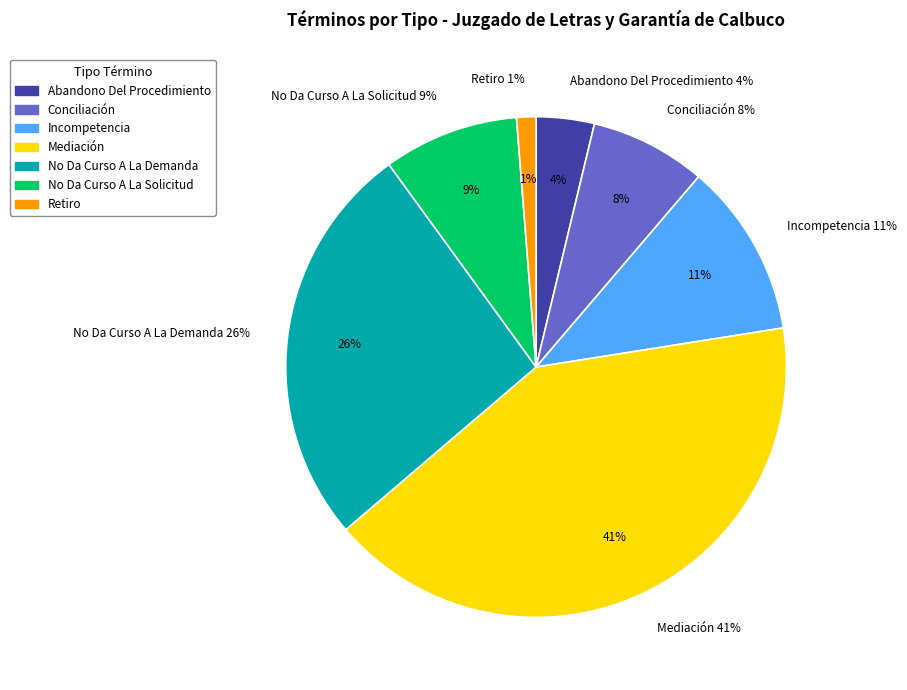

True or false: Conciliación accounts for 8% of the total.

True